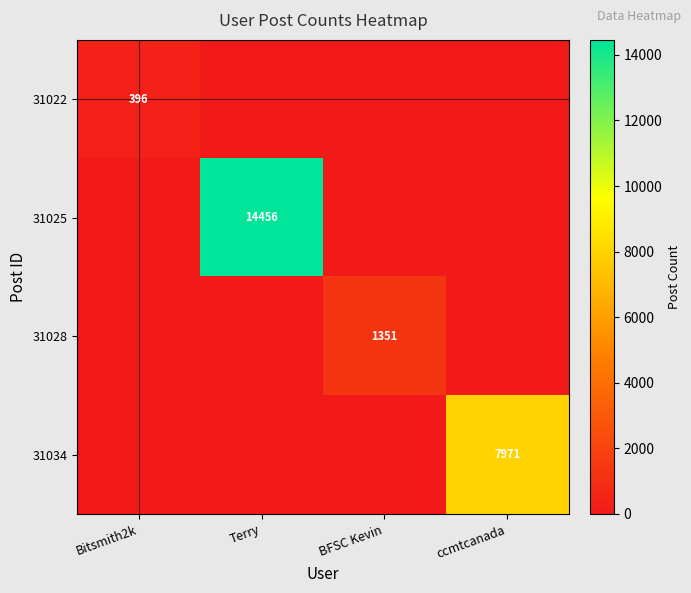

True or false: 31034 has a value of 7971 at ccmtcanada.

True